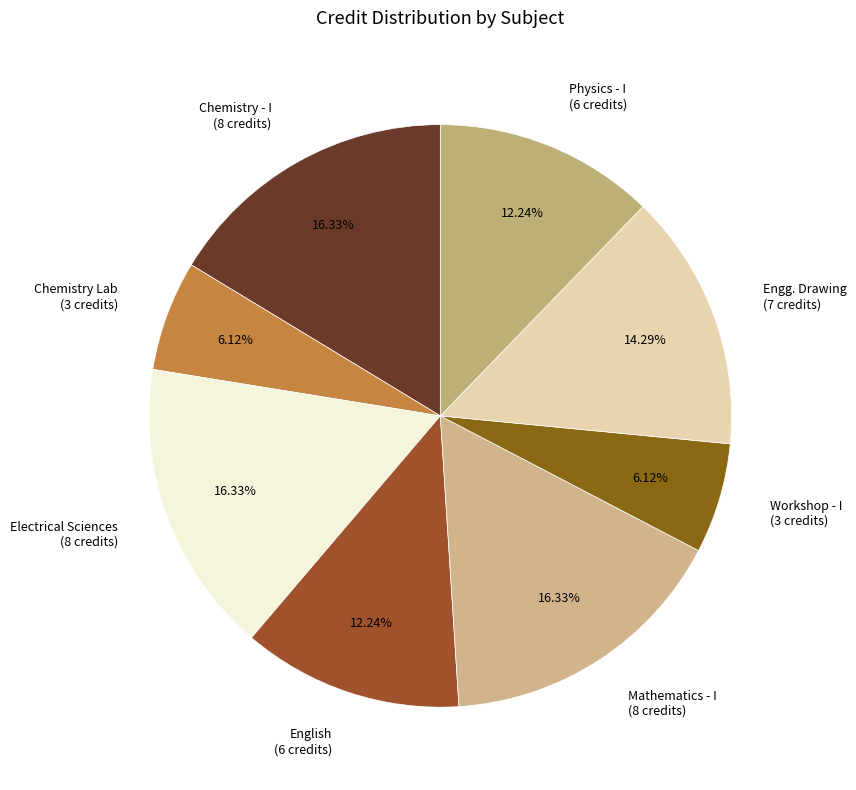

To the nearest percent, what is the difference between the largest and smallest slice percentages?

10%